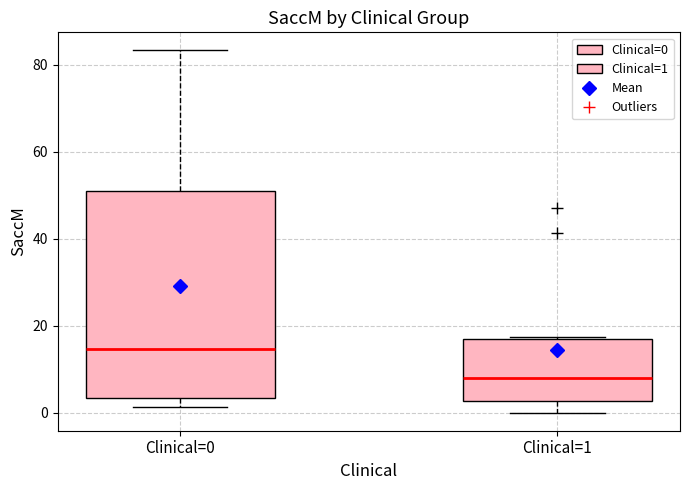

Reading left to right, transcribe this box plot: for each box, give where its median line is, the range the box spans, and where its two whiskers end, as read against the y-axis. The values are not printed on the chart, so give them approximately, as read against the axis.

Clinical=0: median 14, box 4 to 50, whiskers 2 to 84
Clinical=1: median 8, box 2 to 16, whiskers 0 to 18